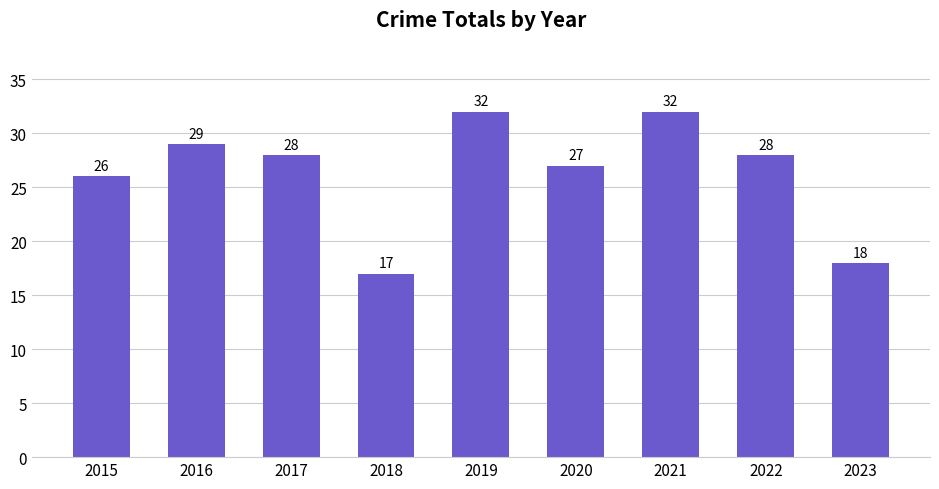

Where does the data first go above 28?

2016